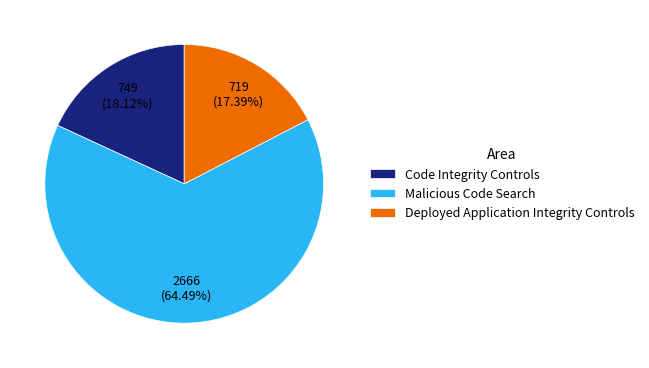

Approximately how many times larger is the value at Code Integrity Controls compared to Malicious Code Search?

0.3